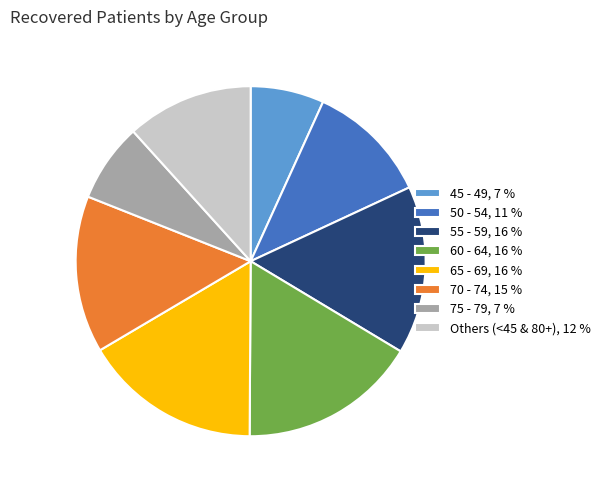

Which has a higher value, 60 - 64, 16 % or 55 - 59, 16 %?

60 - 64, 16 %